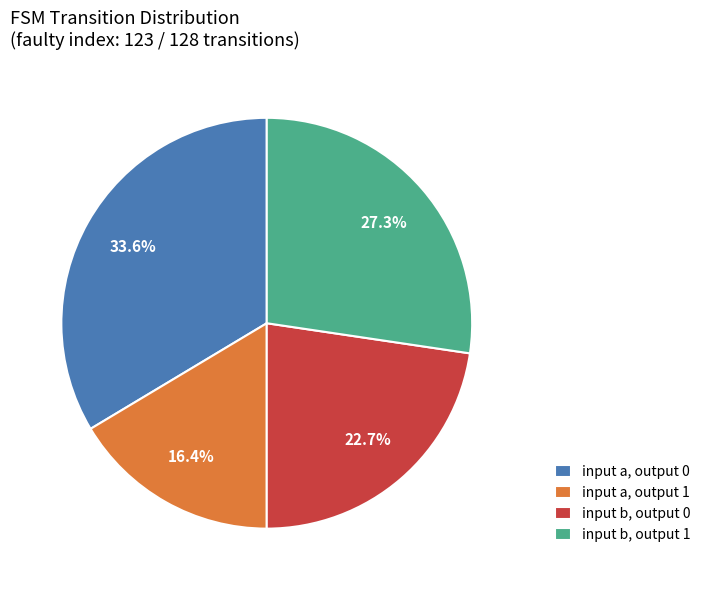

What is the ratio of the value at input b, output 0 to the value at input a, output 0?

0.7